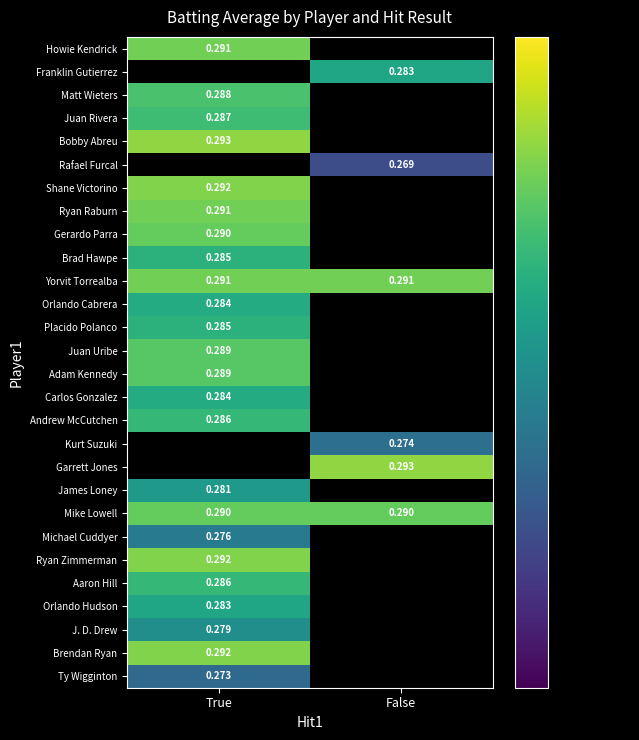

What value does the Yorvit Torrealba series have at True?

0.3